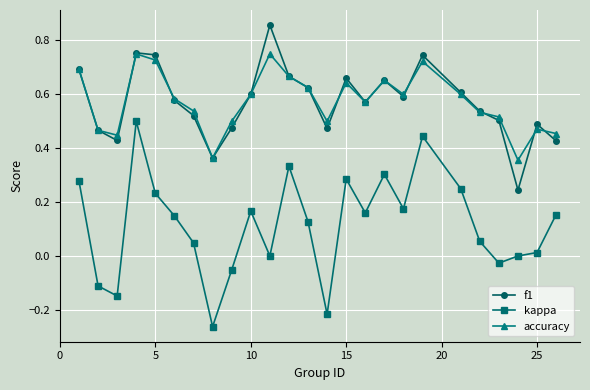

Which series has the largest range (max minus min)?

kappa